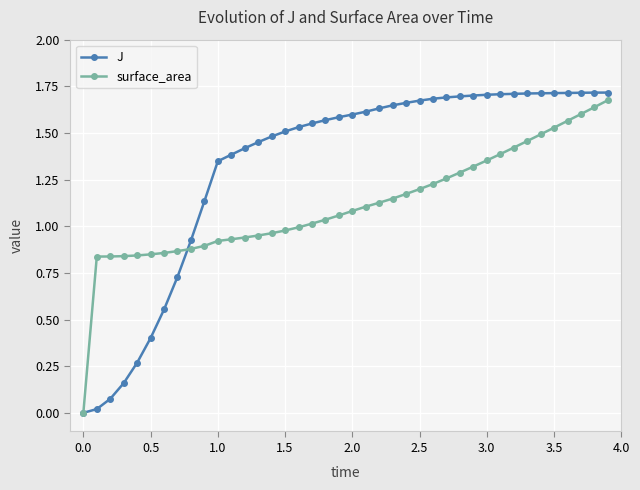

Rank the series by their average value, from lowest to highest.

surface_area, J